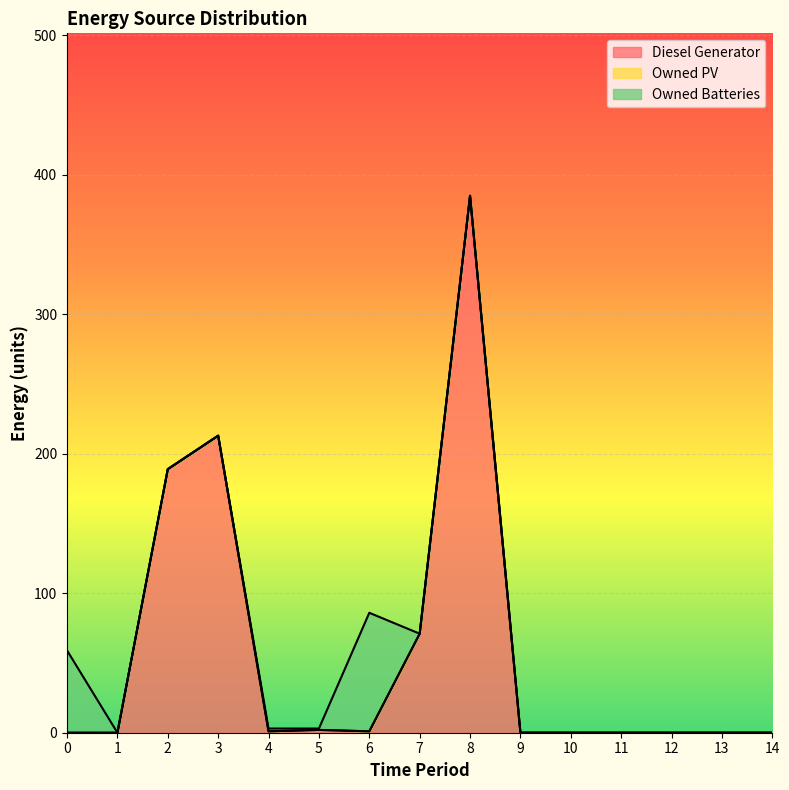

Reading left to right, transcribe all the data shown in this chart.

Diesel Generator: 0=0	1=0	2=189	3=213	4=1	5=2	6=1	7=71	8=385	9=0	10=0	11=0	12=0	13=0	14=0
Owned PV: 0=0	1=0	2=0	3=0	4=0	5=0	6=0	7=0	8=0	9=0	10=0	11=0	12=0	13=0	14=0
Owned Batteries: 0=59	1=0	2=0	3=0	4=2	5=1	6=85	7=0	8=0	9=0	10=0	11=0	12=0	13=0	14=0